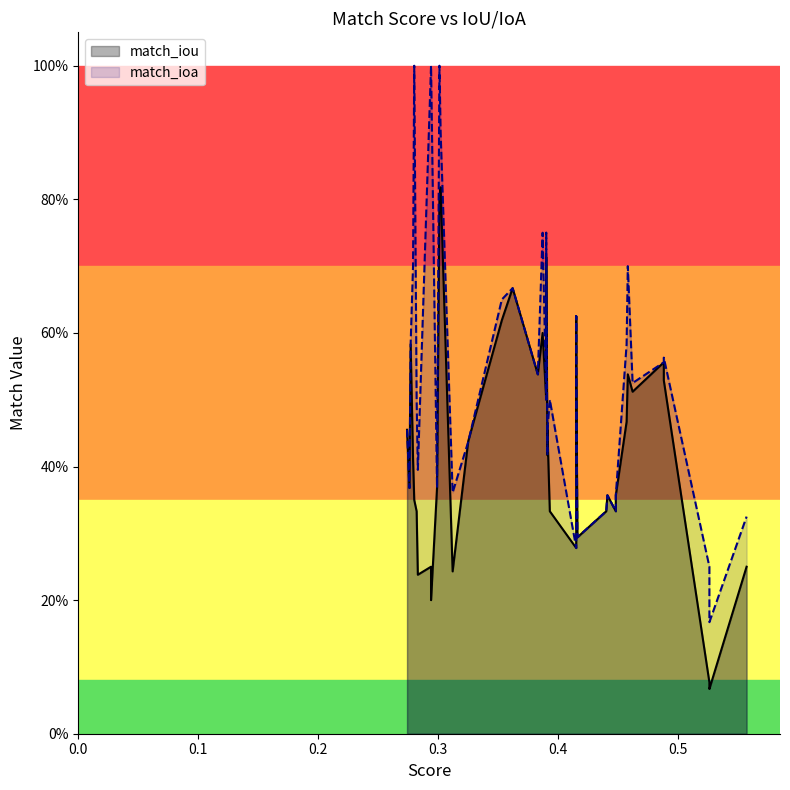

How many interior local valleys does the match_ioa series have?

10